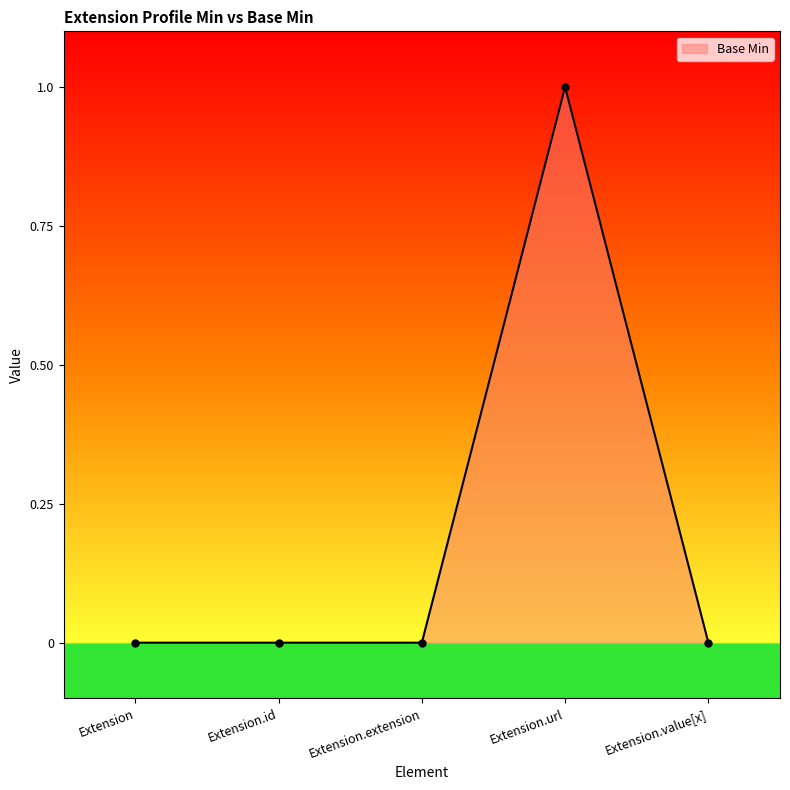

How many values are between 0 and 1?

5